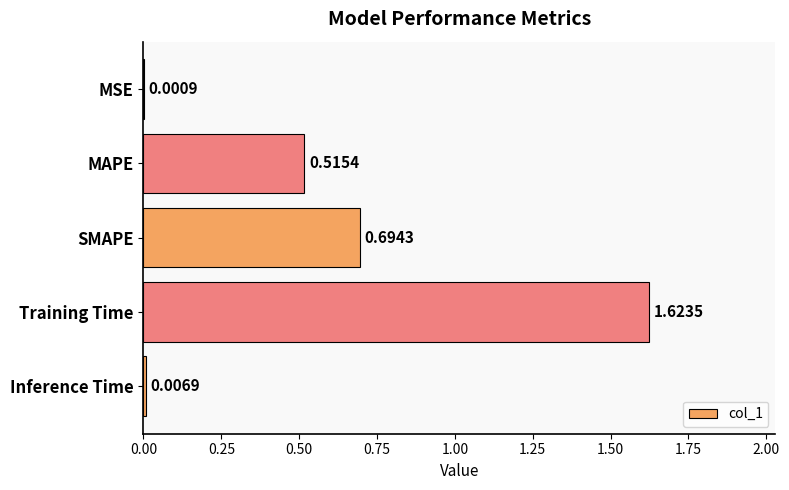

Which has a higher value, Inference Time or SMAPE?

SMAPE